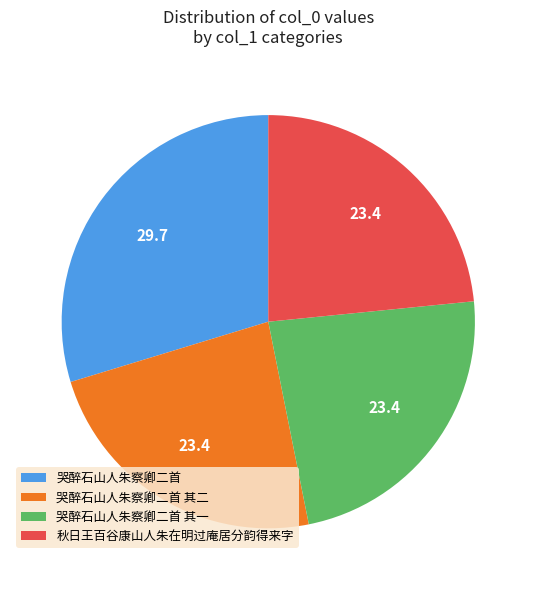

Which category has the biggest portion of the pie?

哭醉石山人朱察卿二首